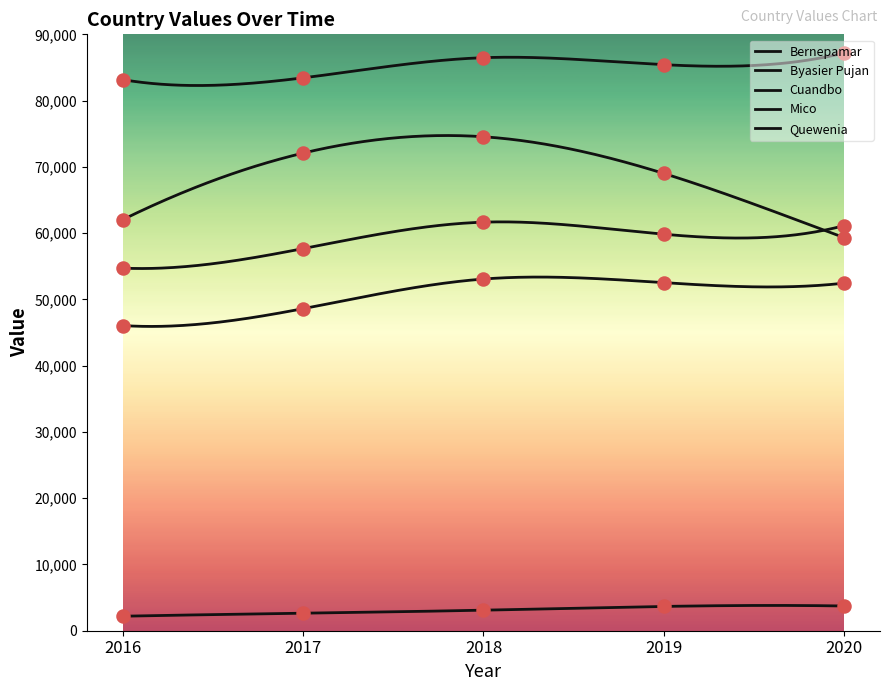

What is the total value across all series at 2018?

278845